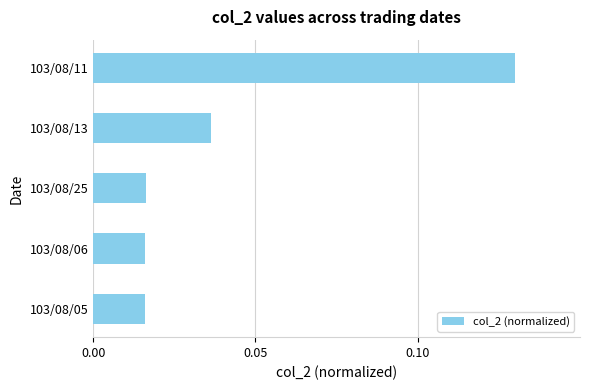

What is the label of the 3rd bar from the bottom?

103/08/25